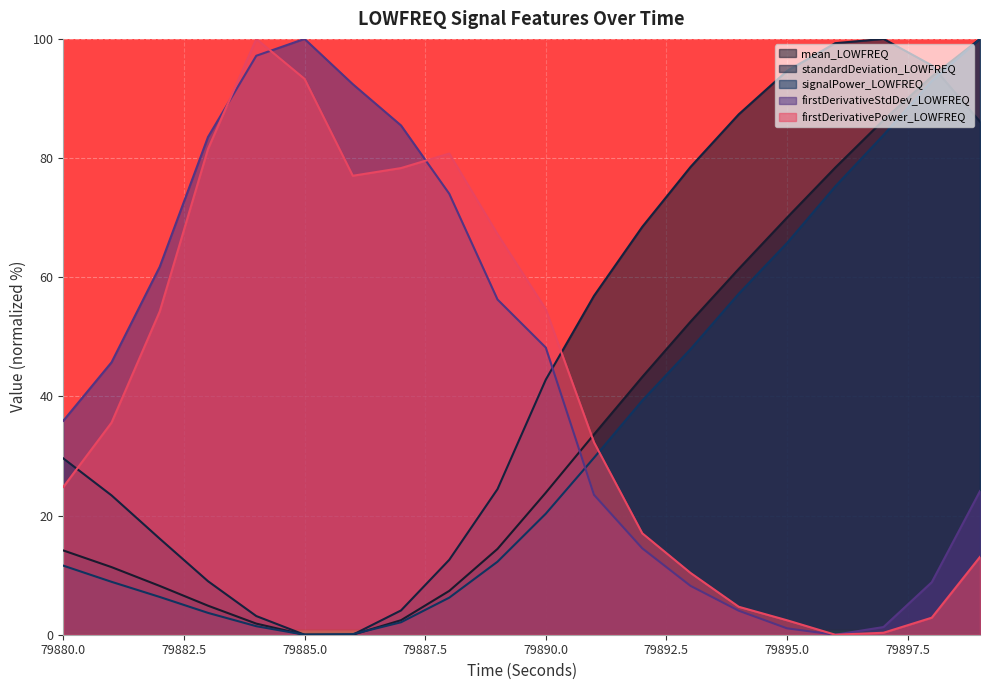

At 79884, list the series in order from largest to smallest.

firstDerivativePower_LOWFREQ, firstDerivativeStdDev_LOWFREQ, standardDeviation_LOWFREQ, mean_LOWFREQ, signalPower_LOWFREQ